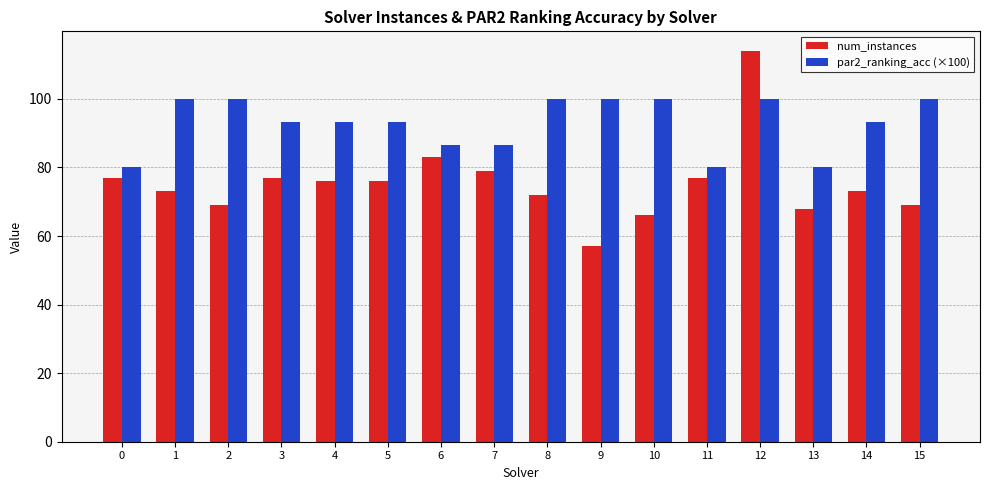

List the series in order of their overall mean, highest first.

par2_ranking_acc (×100), num_instances